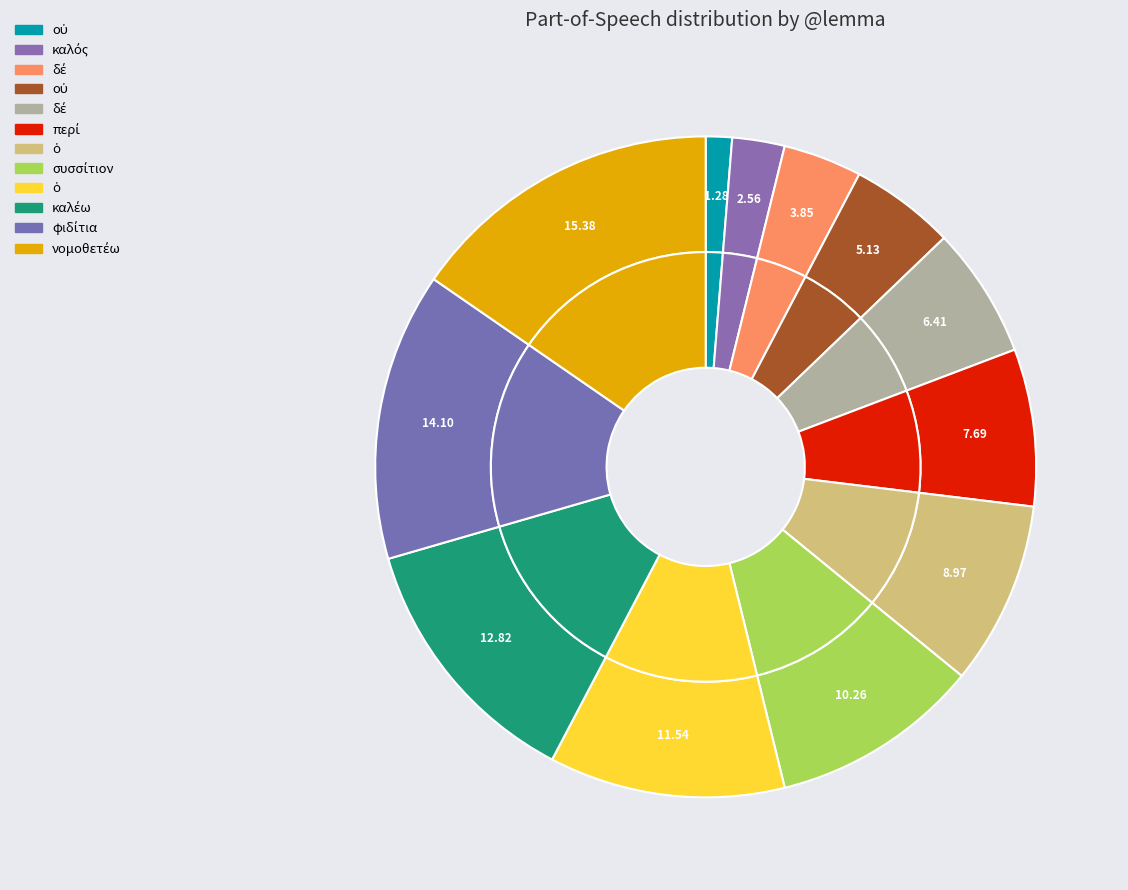

Which slice is the largest?

νομοθετέω